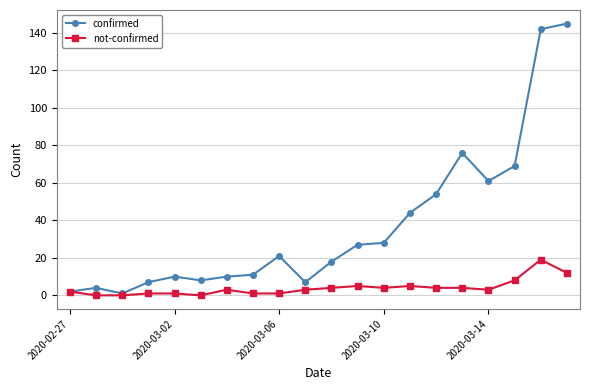

Rank the series by their average value, from highest to lowest.

confirmed, not-confirmed